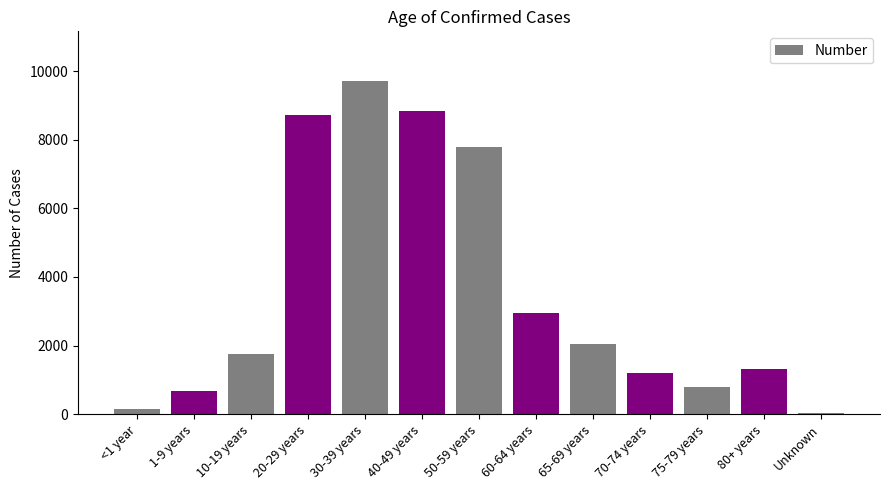

What is the change in value from 60-64 years to 70-74 years?

-1746